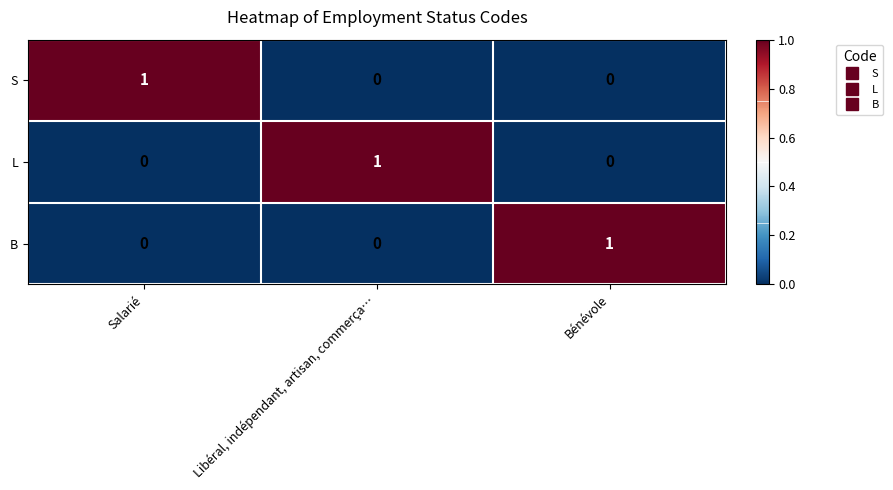

How many B values are between 0 and 1?

3